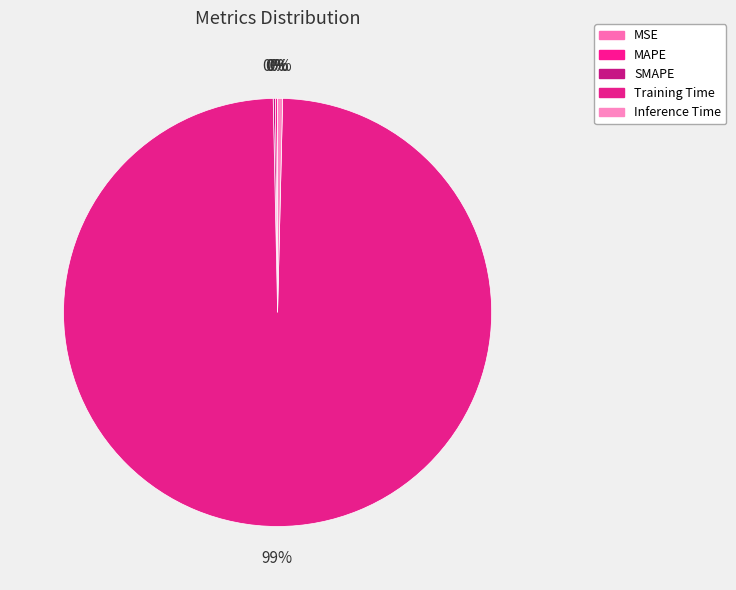

Is there any slice that represents more than half of the pie?

Yes